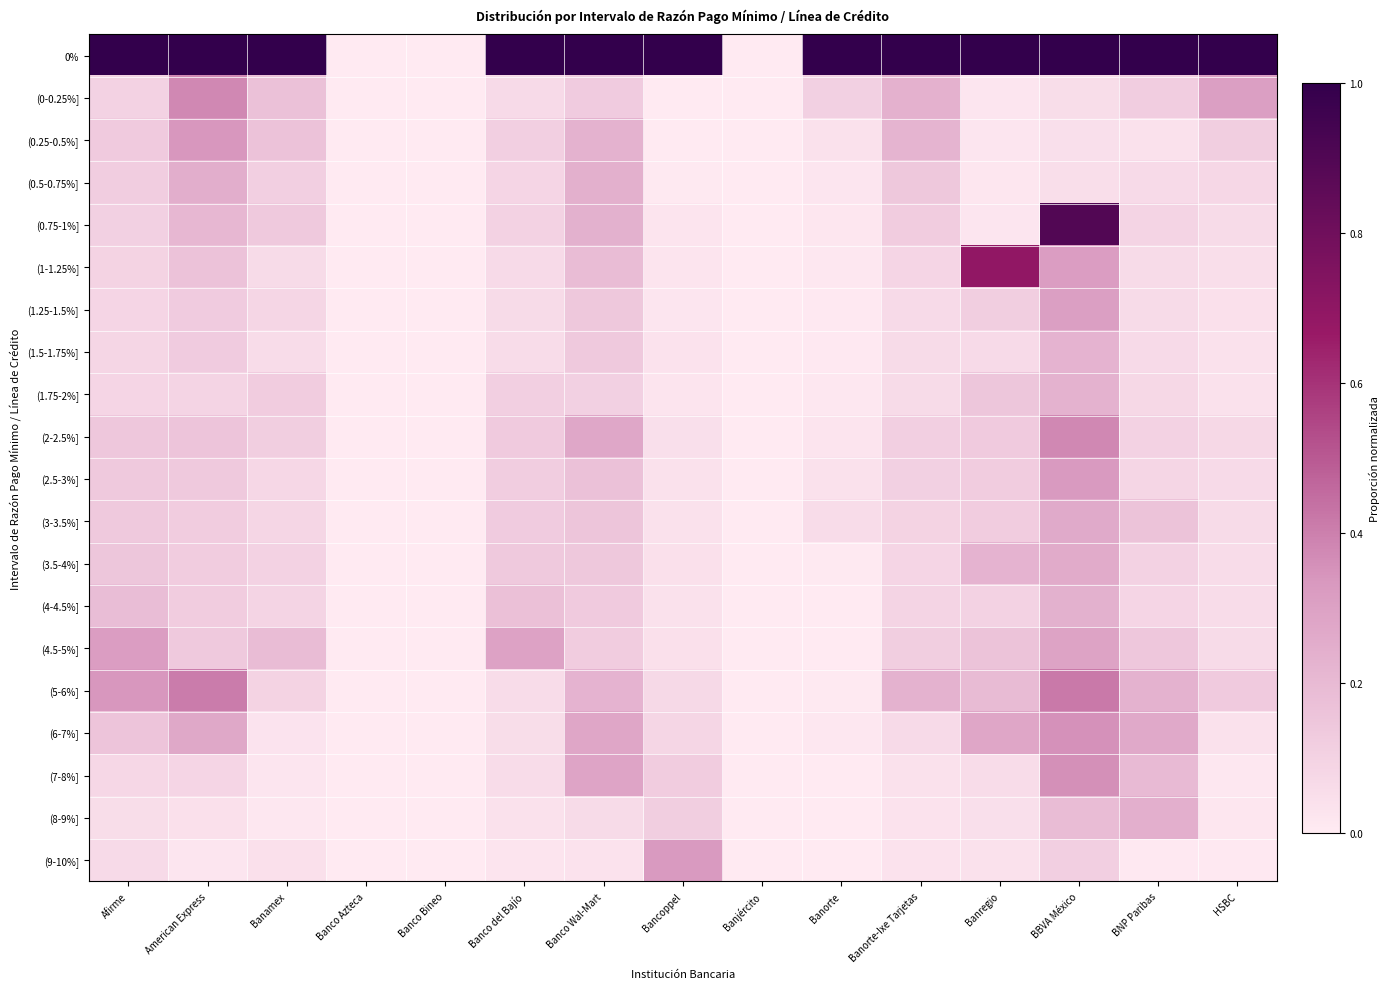

How many distinct data groups are displayed?

20